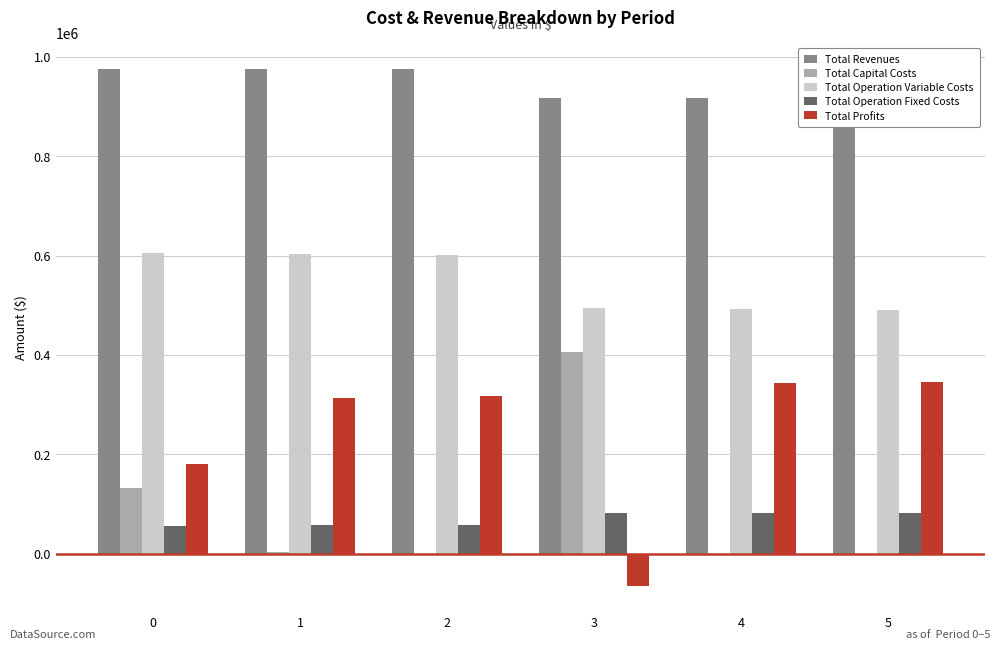

At which label does Total Profits first exceed 317670?

2